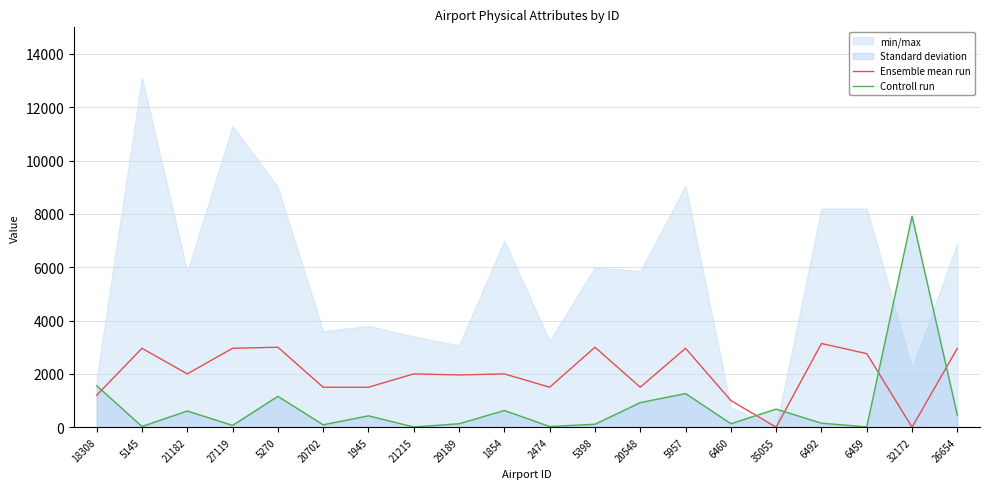

The Ensemble mean run series shows 2000 at 1854. True or false?

True